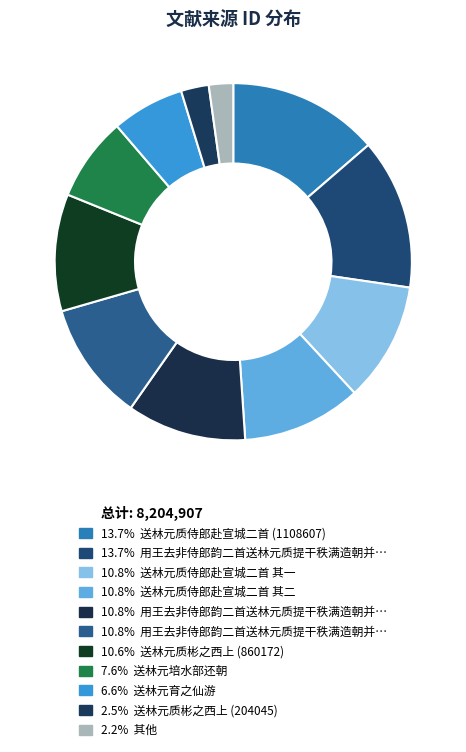

Count the number of slices in the pie.

11